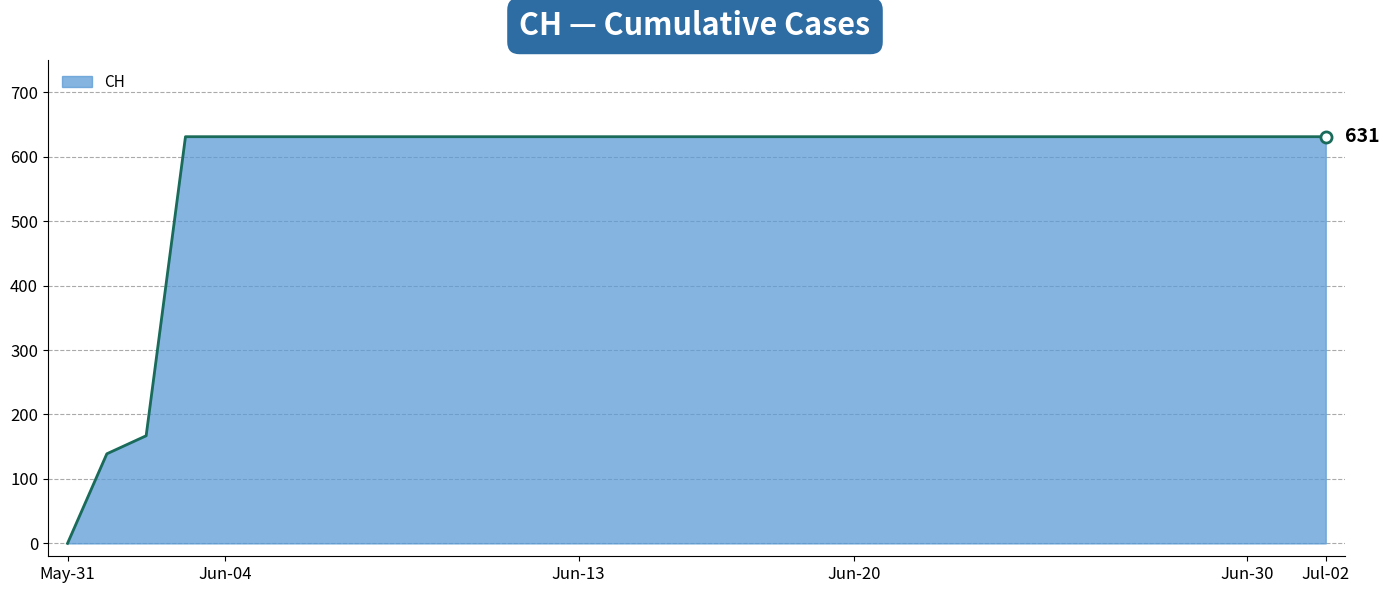

How many positive values are there?

32